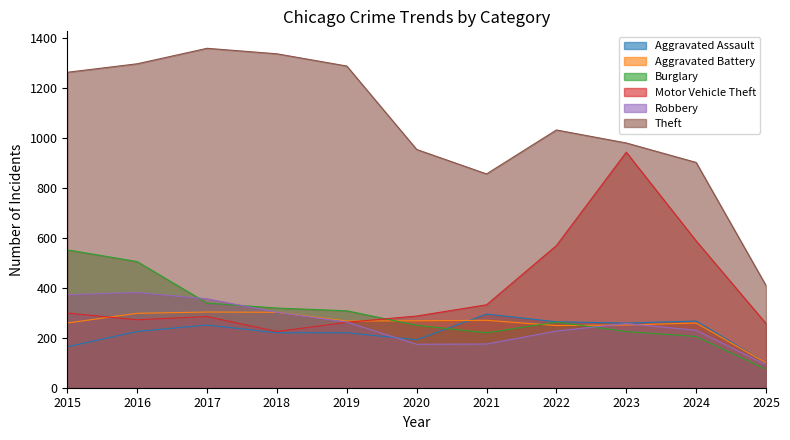

Which label corresponds to the smallest value in the chart?

2025